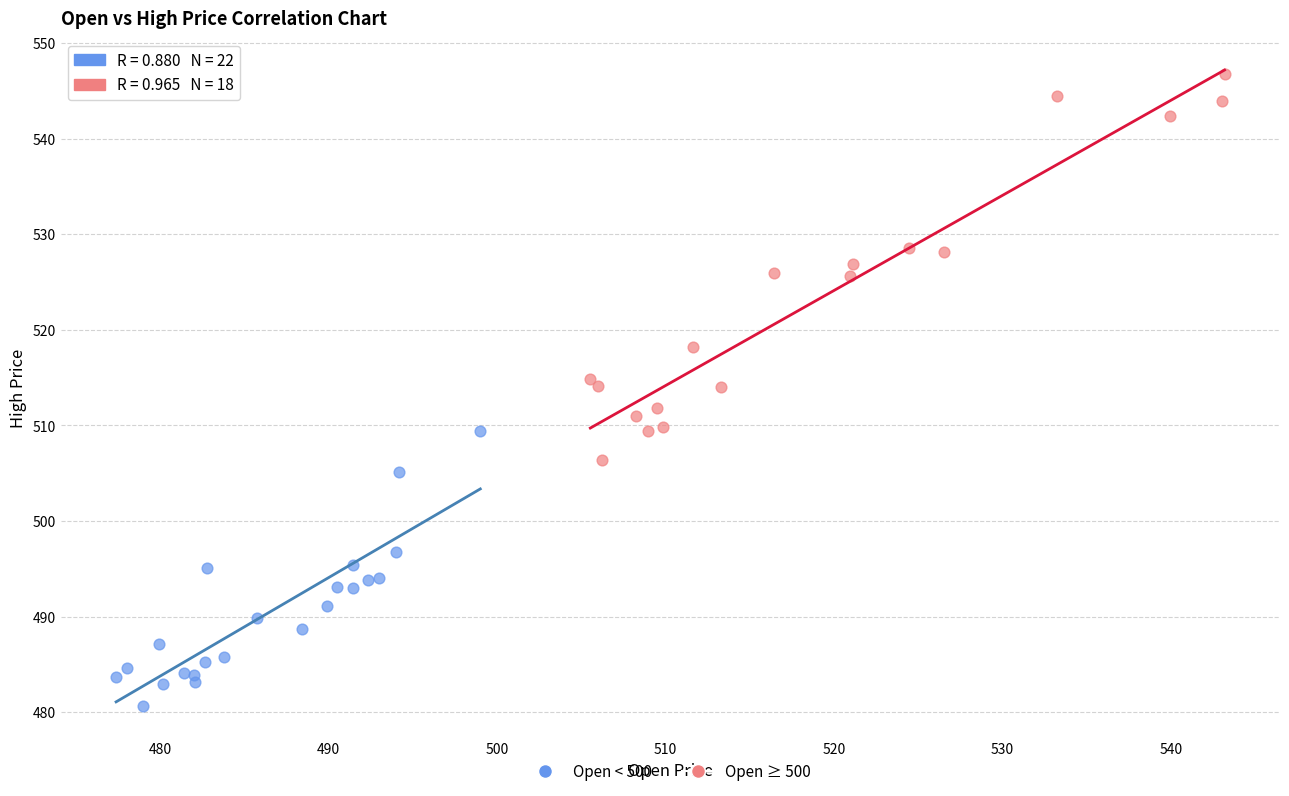

Which series has the widest spread of Y values?

Open ≥ 500